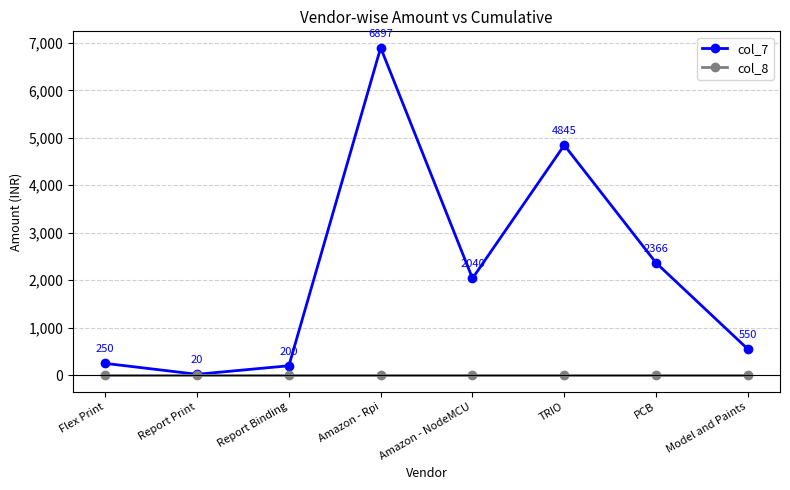

At which label does col_7 first exceed 2040?

Amazon - Rpi